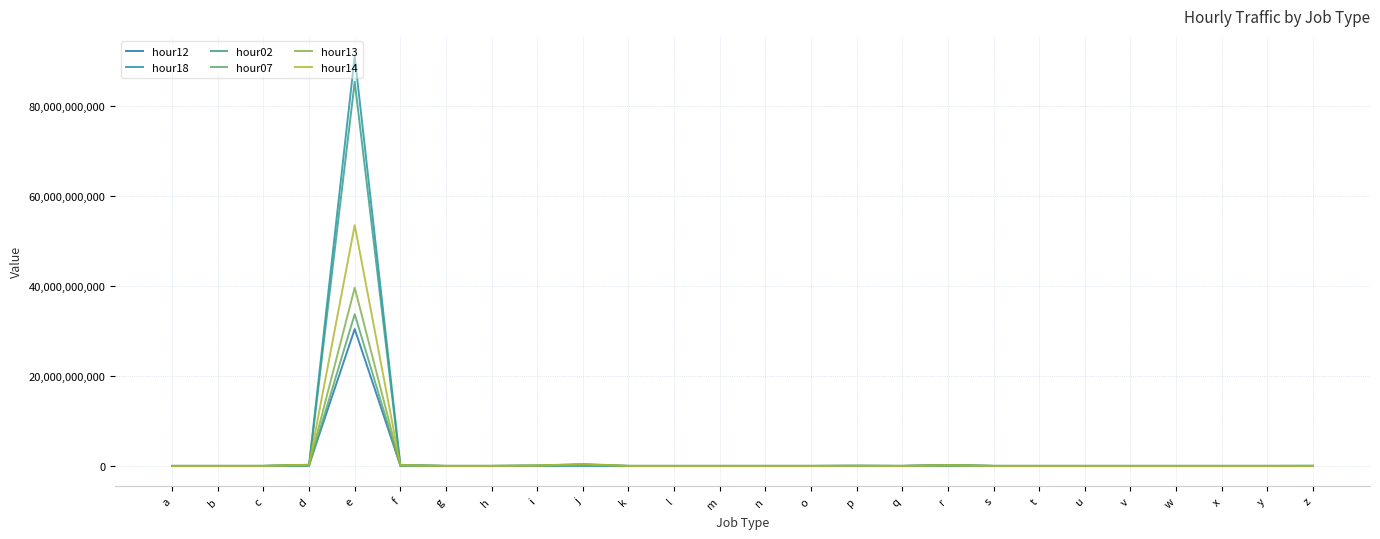

True or false: hour14 has a value of 27557471686 at q.

False